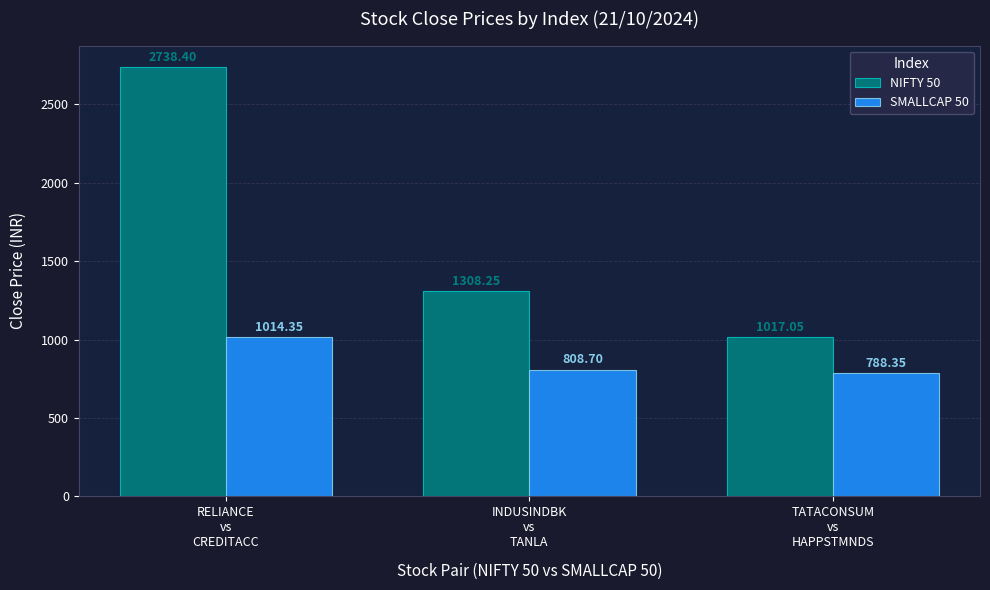

Does the chart contain any negative values?

No